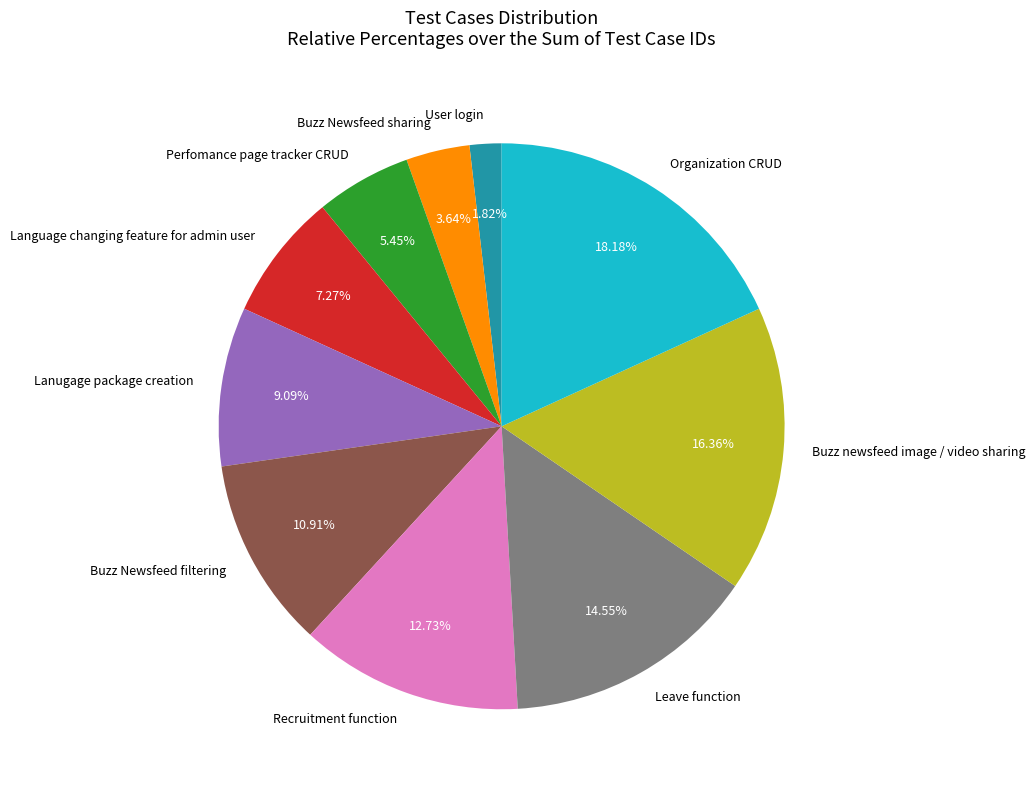

To the nearest percent, what is the combined percentage of Leave function and Recruitment function?

27%